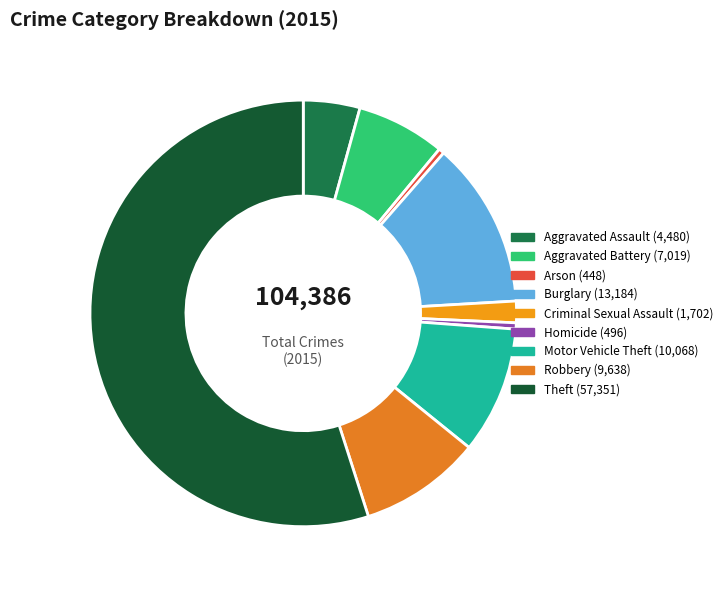

The Homicide slice represents 0% of the pie. True or false?

True